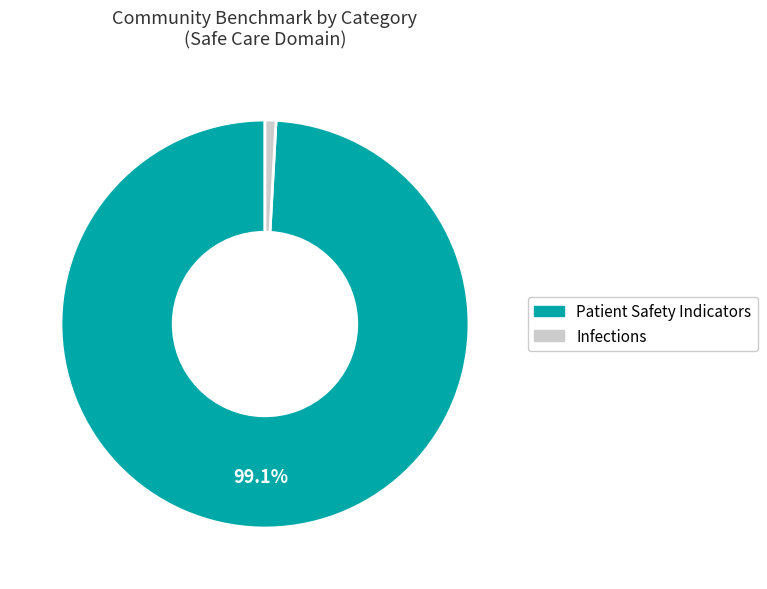

How many slices are in this pie chart?

2